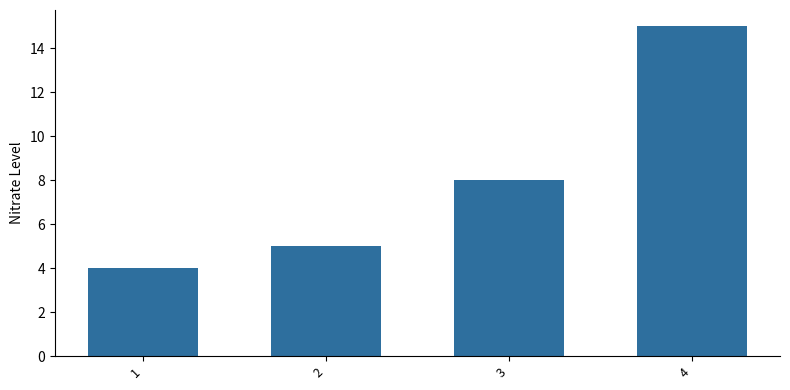

At which category does the chart reach its peak across all series?

4